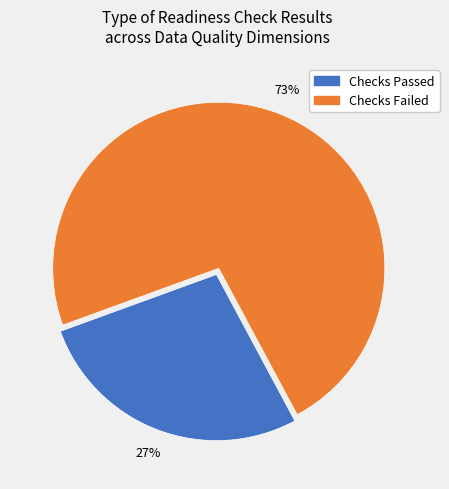

Does any single category account for the majority?

Yes